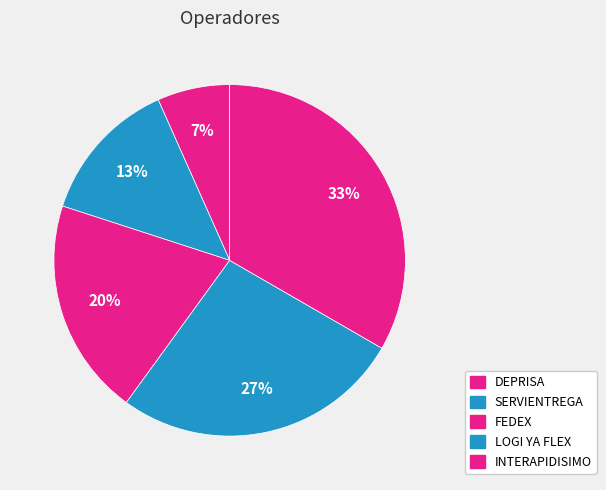

To the nearest percent, what percentage of the pie is DEPRISA?

7%